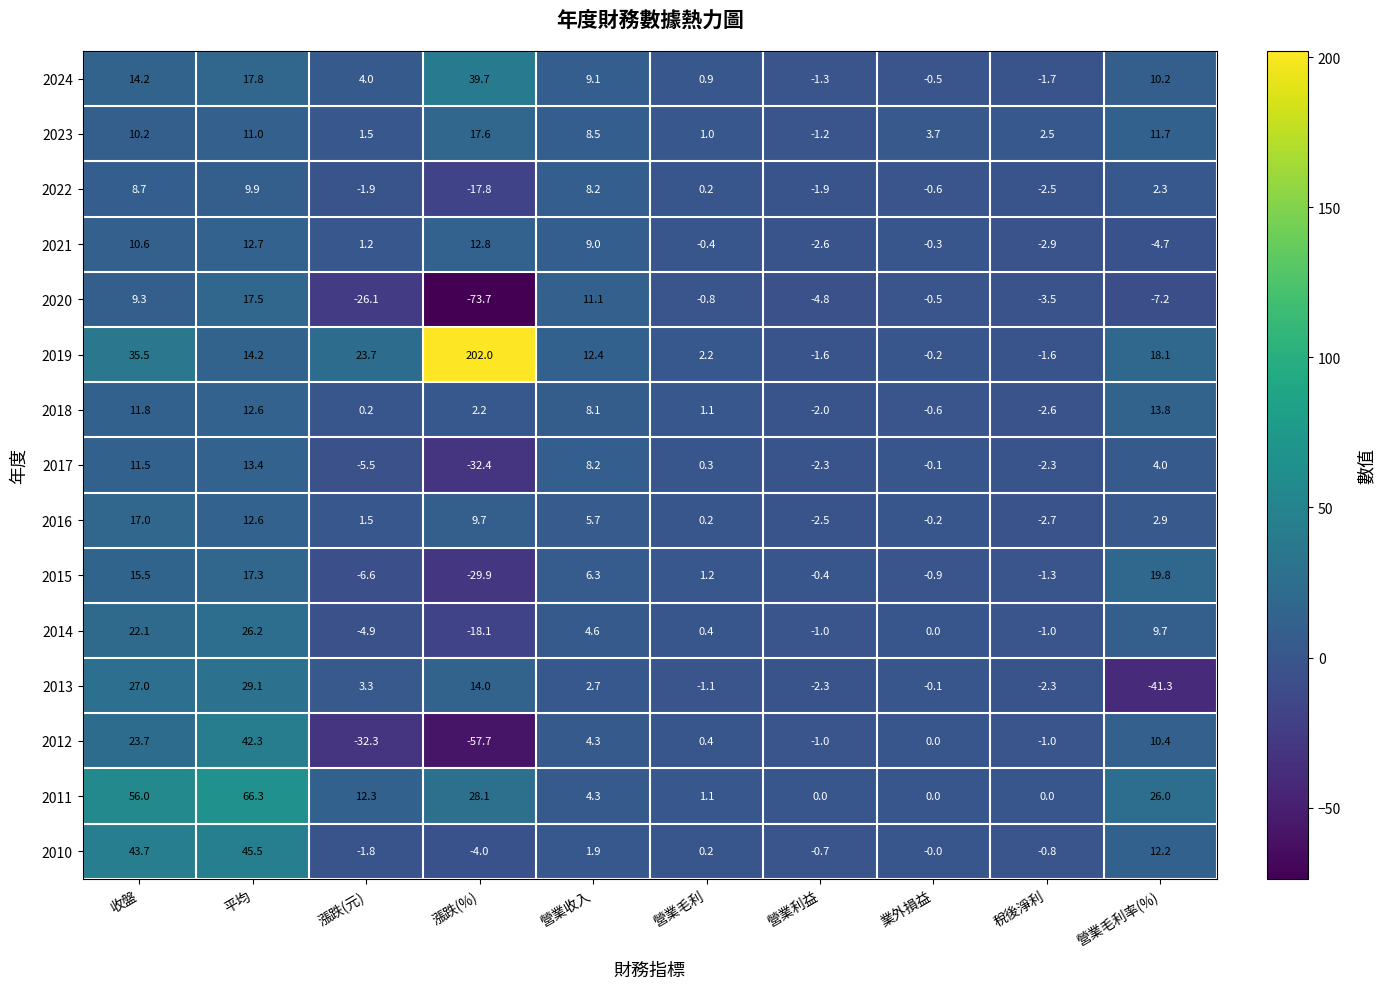

The 2016 series shows 0.2 at 營業毛利. True or false?

True